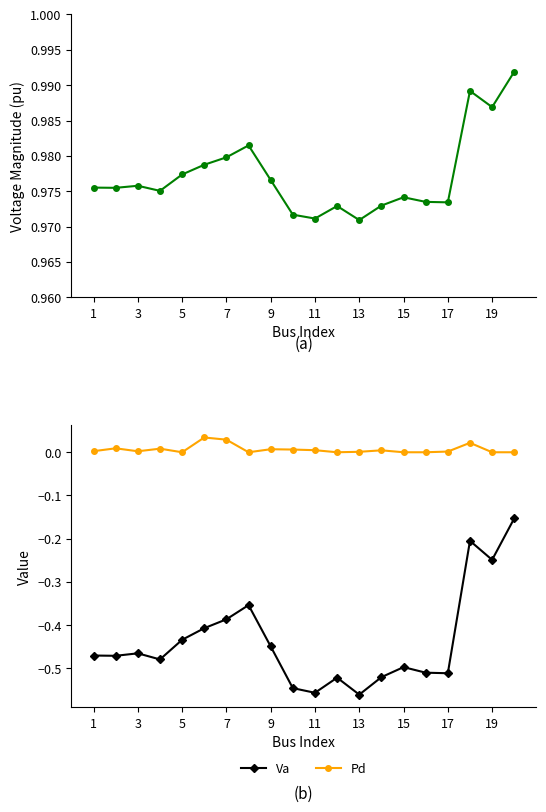

The value of Va at 19 is -0.1. True or false?

False